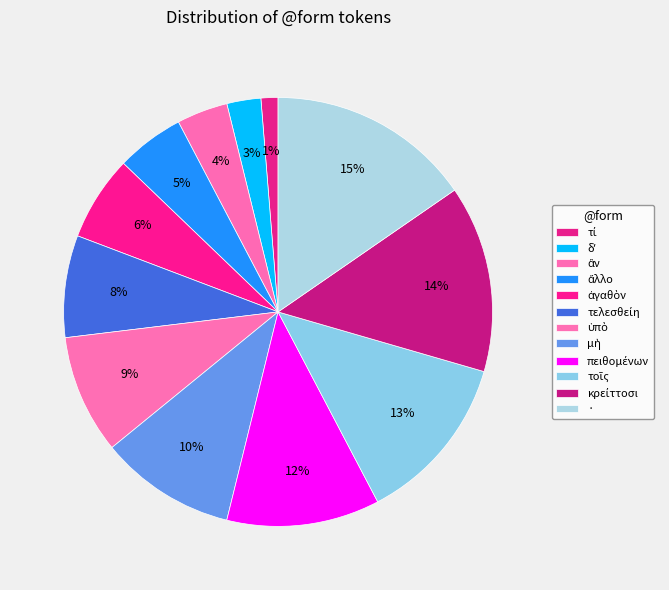

How many slices are in this pie chart?

12